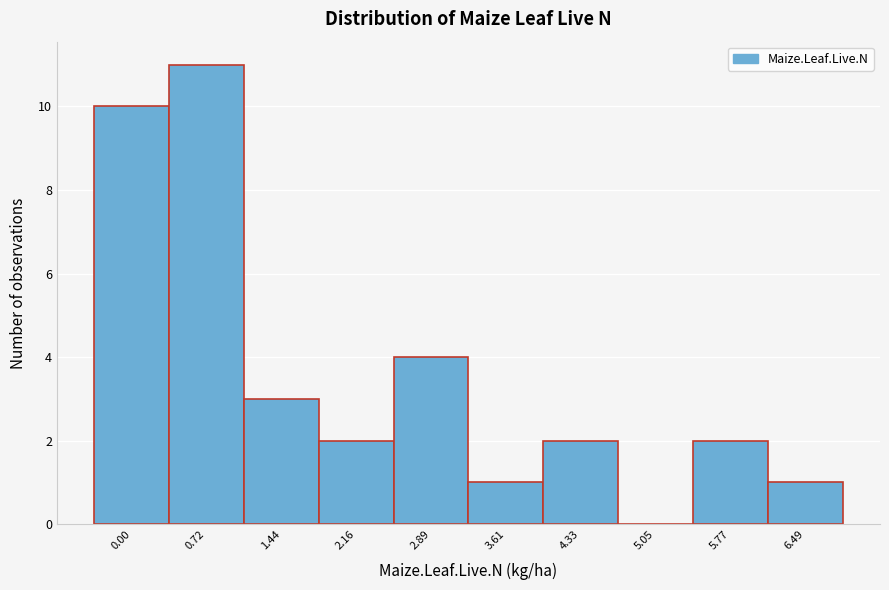

Reading right to left, transcribe all the data shown in this chart.

6.49=1	5.77=2	5.05=0	4.33=2	3.61=1	2.89=4	2.16=2	1.44=3	0.72=11	0.00=10